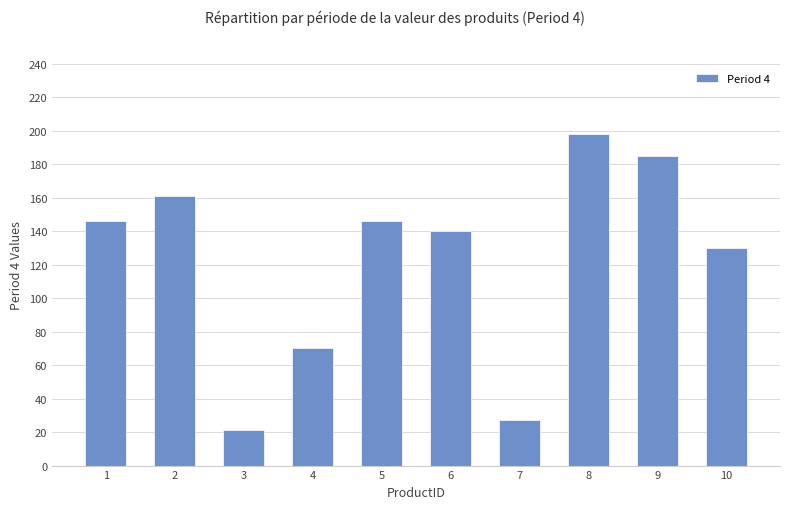

The value at 1 is 39. True or false?

False